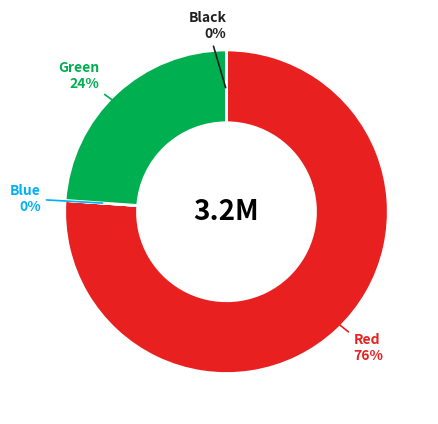

To the nearest percent, what is the average slice percentage?

25%